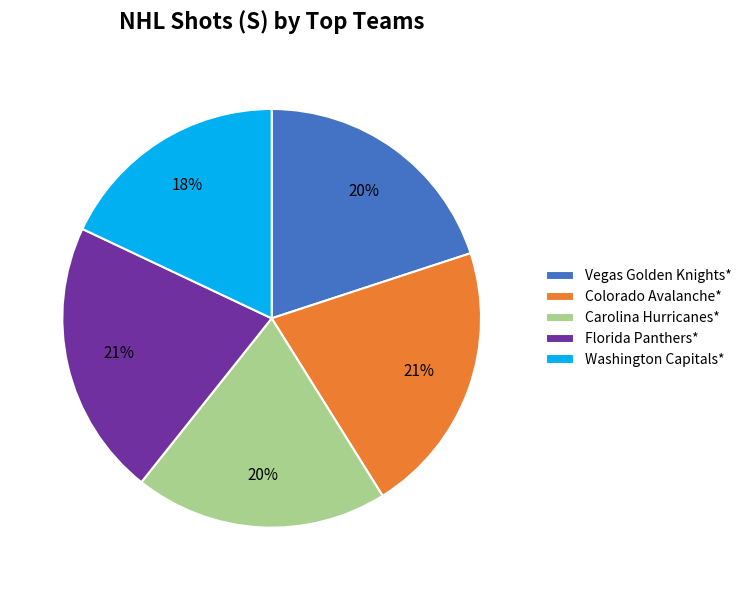

Which slice is the smallest?

Washington Capitals*